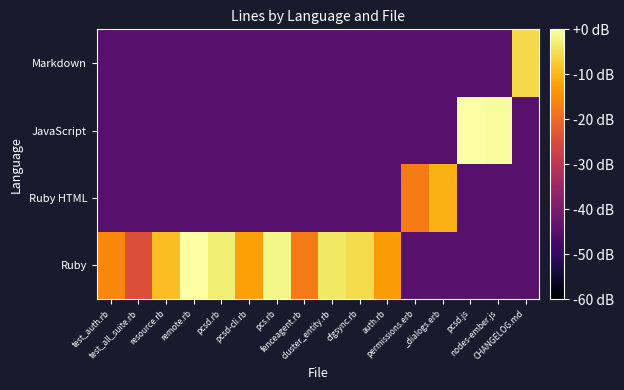

Between nodes-ember.js and CHANGELOG.md, which is larger?

nodes-ember.js